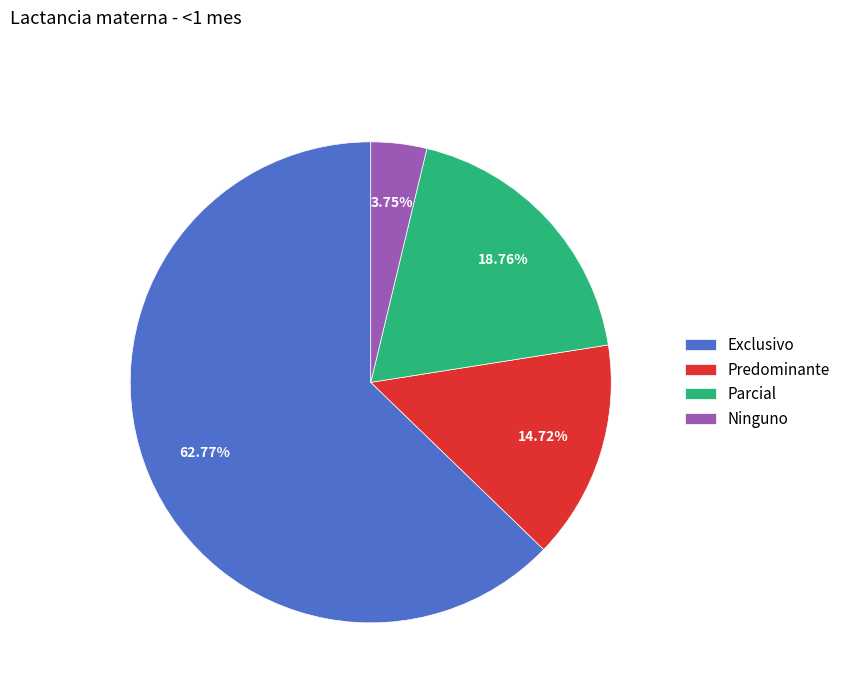

Which has a higher value, Ninguno or Exclusivo?

Exclusivo